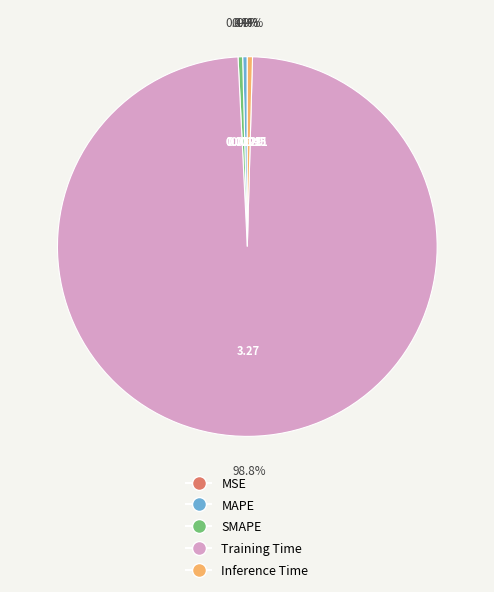

What percentage do MAPE and Training Time together represent?

99.2%